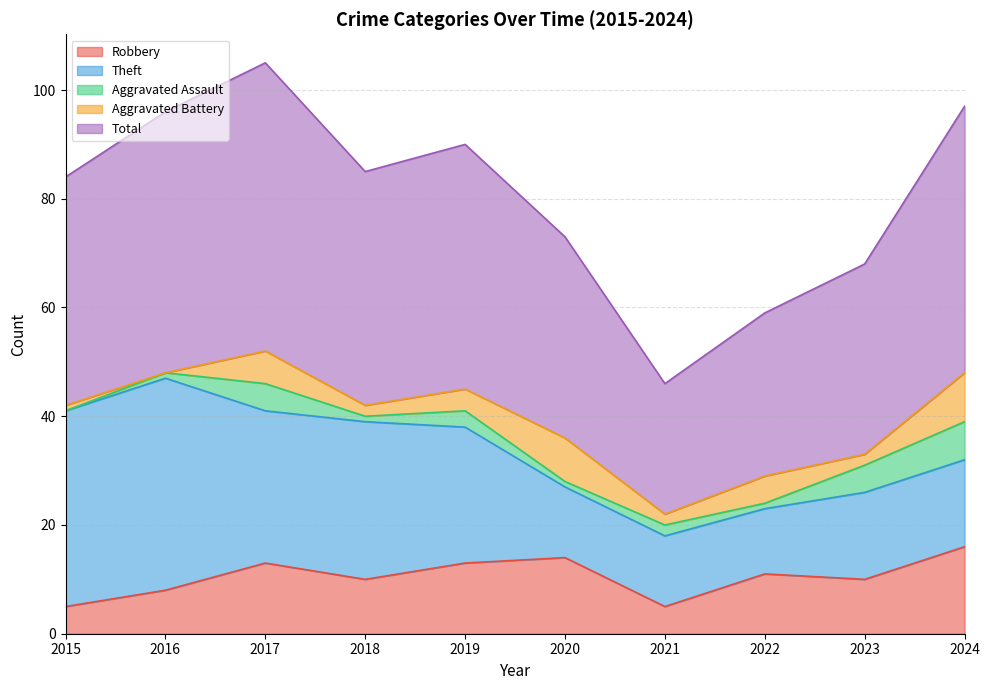

What is the difference between the Robbery values at 2022 and 2020?

3